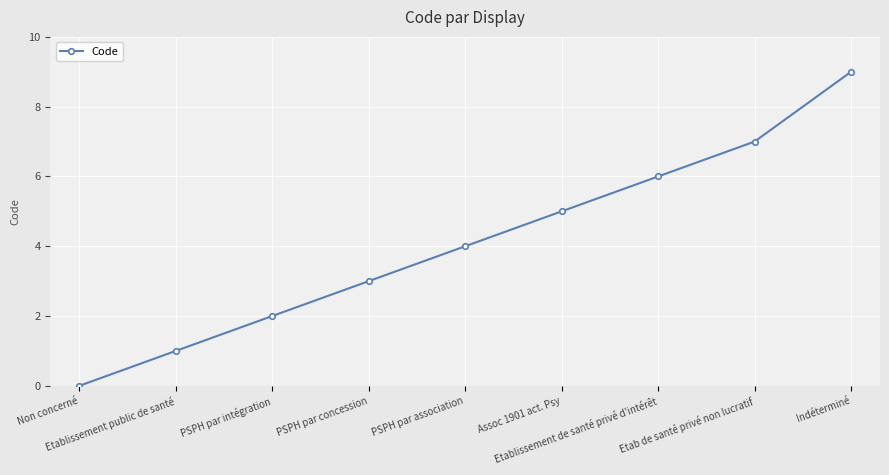

How many lines are shown in the chart?

1